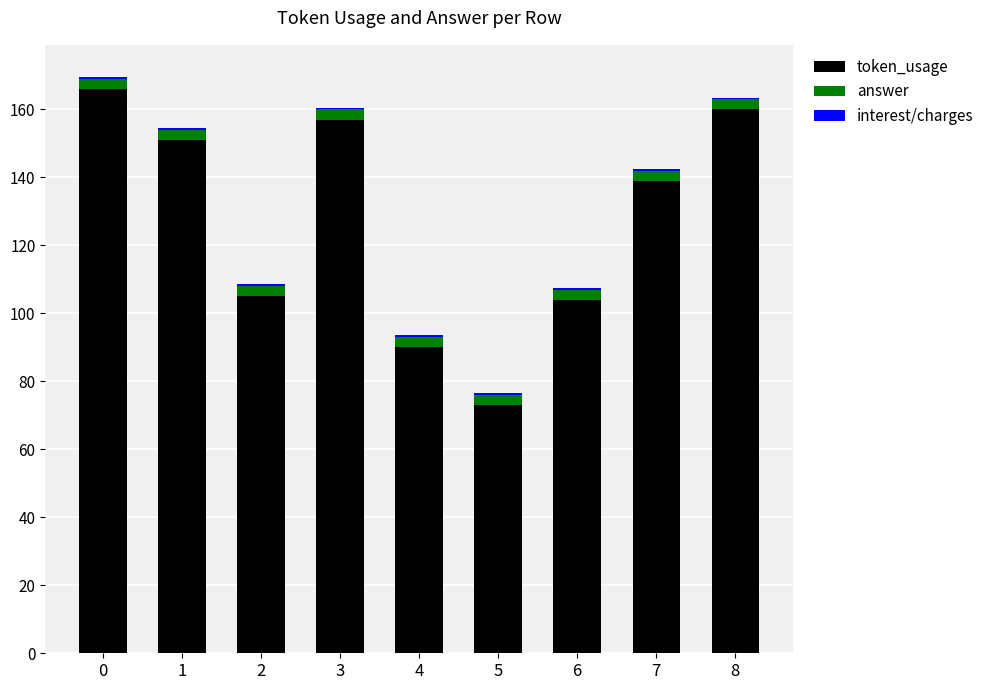

What is the highest value of the token_usage series?

166.0